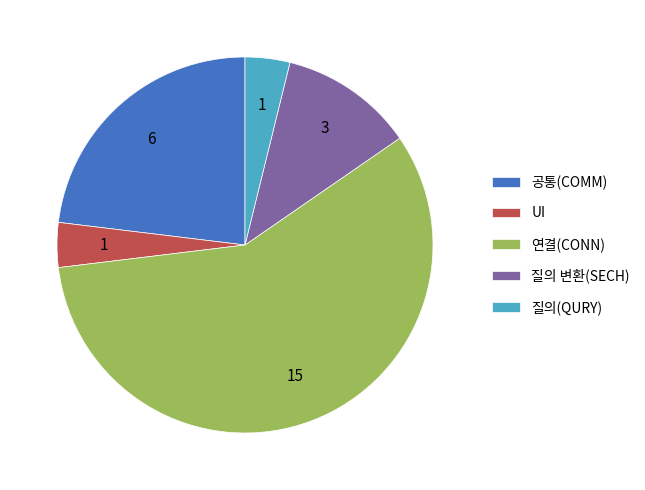

What is the ratio of the value at 공통(COMM) to the value at 질의(QURY)?

6.0